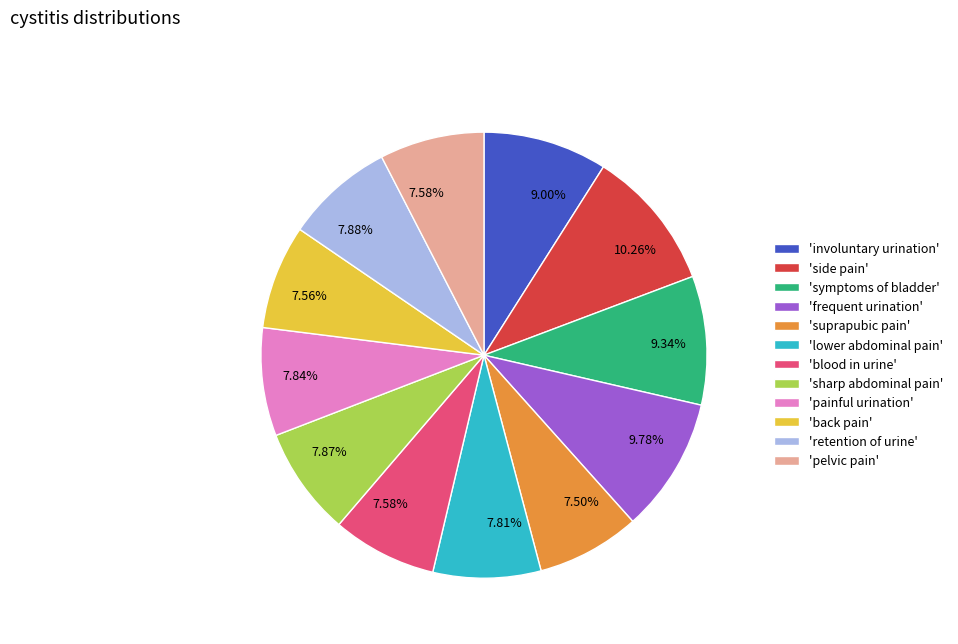

Combined, do 'side pain' and 'blood in urine' account for over 50%?

No